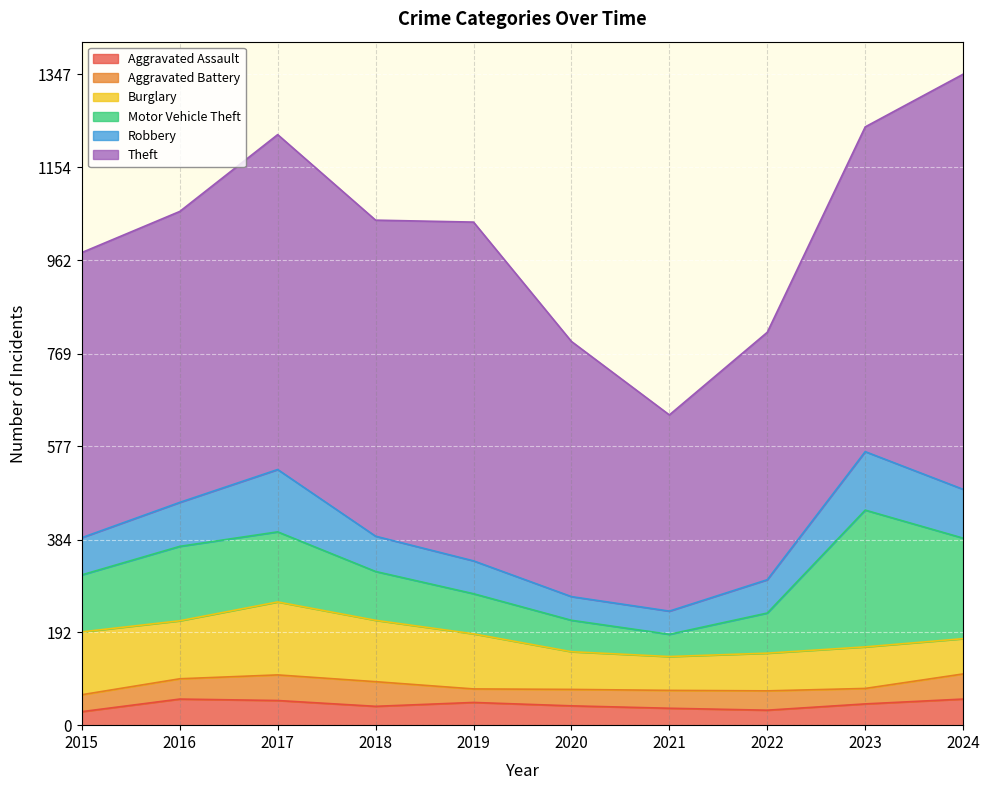

What is the total value across all series at 2016?

1063